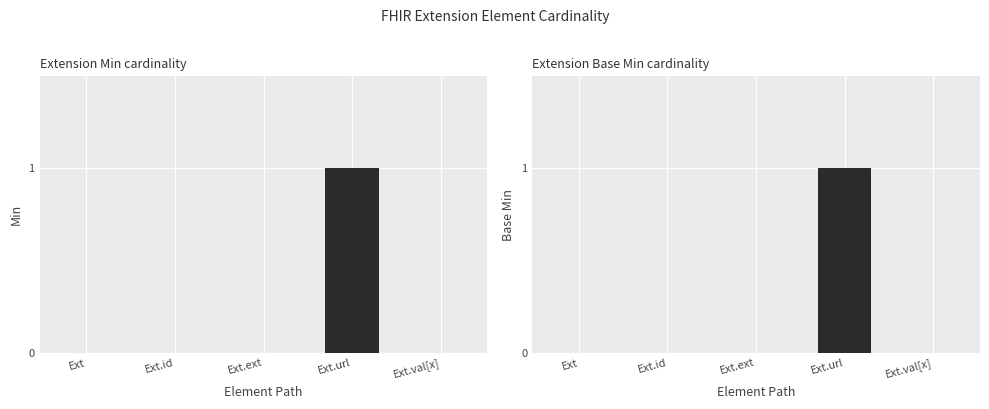

Reading left to right, what are all the values shown in this chart?

Min: Ext=0	Ext.id=0	Ext.ext=0	Ext.url=1	Ext.val[x]=0
Base Min: Ext=0	Ext.id=0	Ext.ext=0	Ext.url=1	Ext.val[x]=0